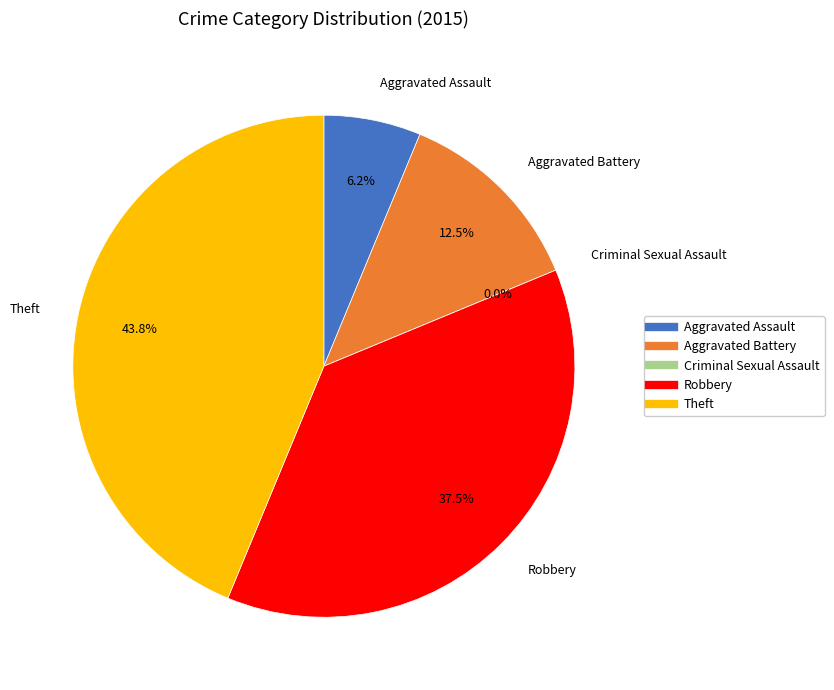

Does Aggravated Battery account for over 50% of the chart?

No